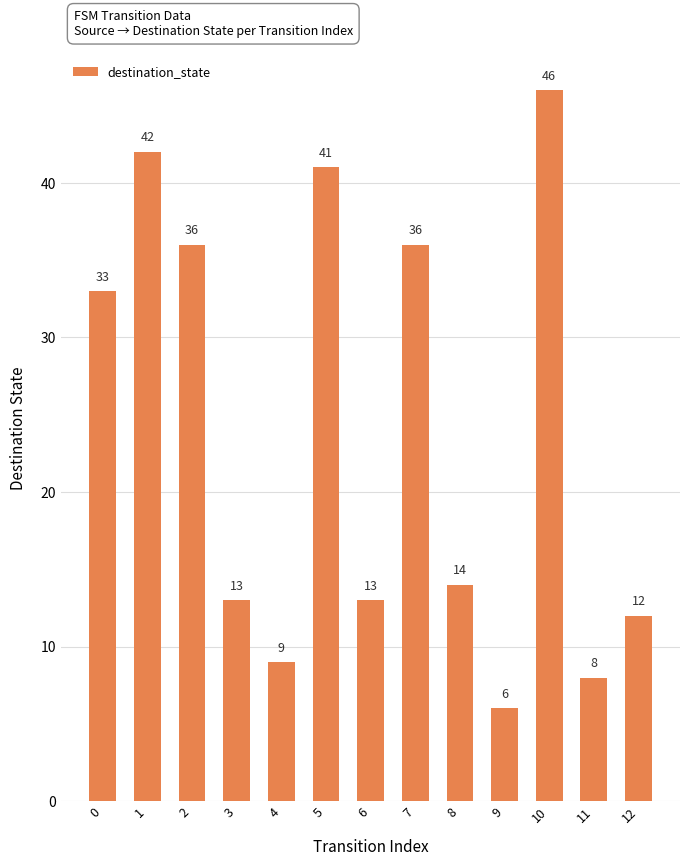

Reading left to right, list all the values displayed in this chart.

33	42	36	13	9	41	13	36	14	6	46	8	12